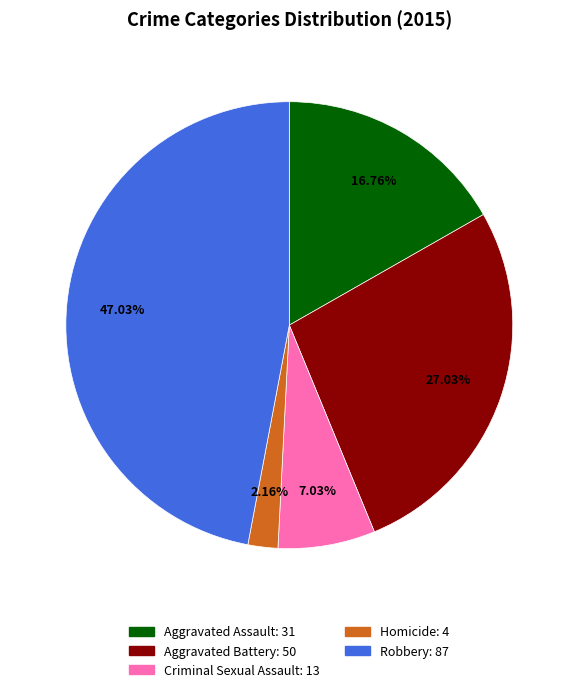

Which has a higher value, Robbery or Homicide?

Robbery